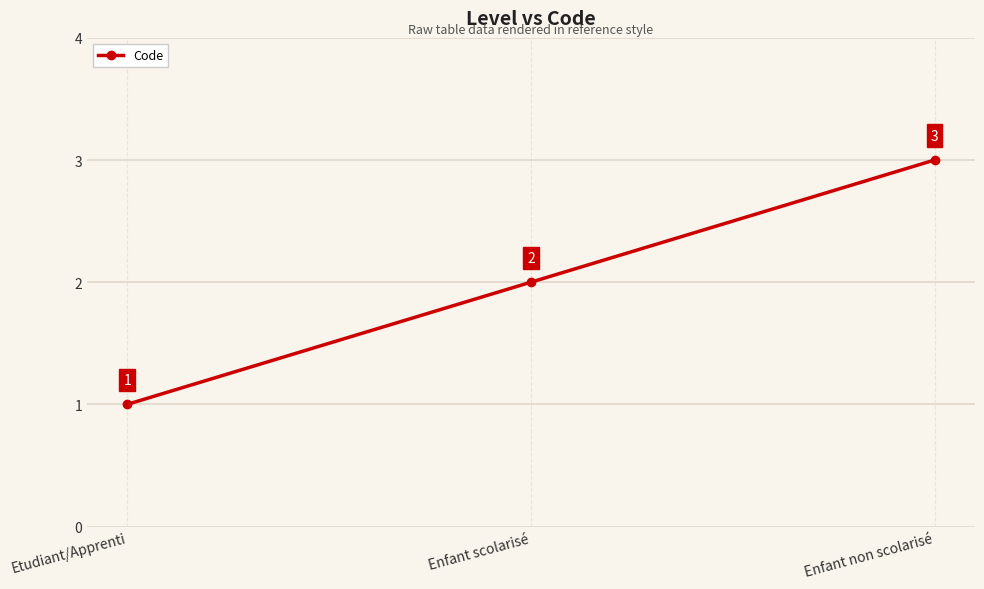

What is the greatest value displayed?

3